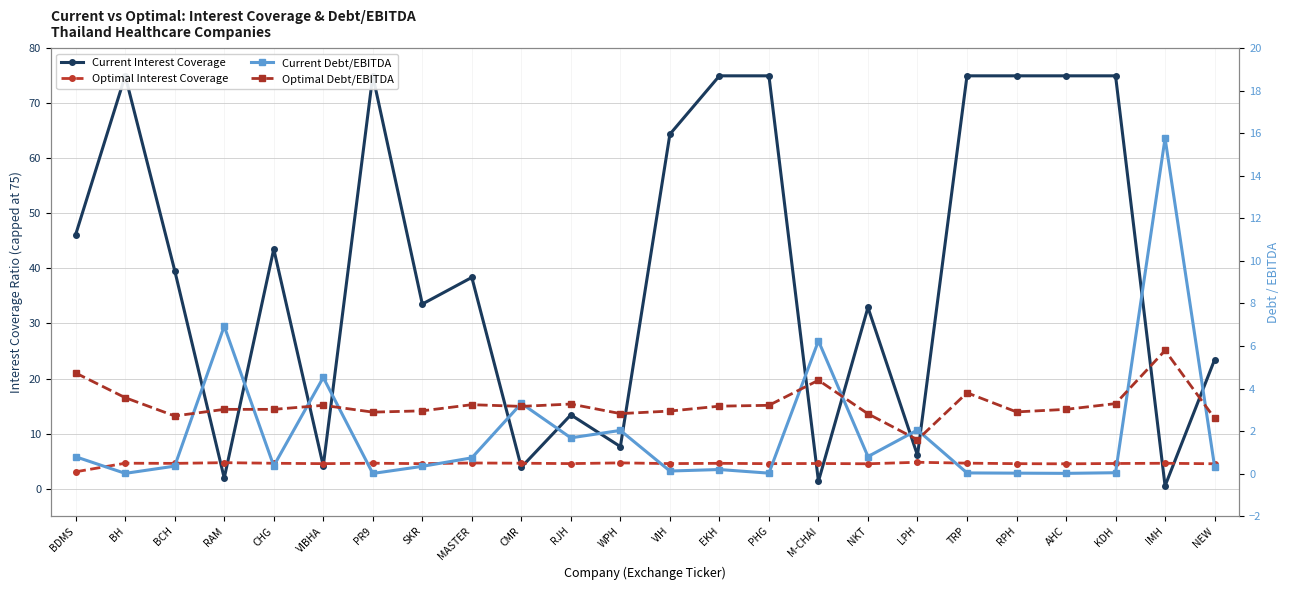

Reading left to right, list all the values displayed in this chart.

Current Interest Coverage: BDMS=46.2	BH=75.0	BCH=39.6	RAM=1.9	CHG=43.5	VIBHA=4.1	PR9=75.0	SKR=33.5	MASTER=38.4	CMR=3.9	RJH=13.4	WPH=7.6	VIH=64.4	EKH=75.0	PHG=75.0	M-CHAI=1.3	NKT=32.9	LPH=6.0	TRP=75.0	RPH=75.0	AHC=75.0	KDH=75.0	IMH=0.5	NEW=23.4
Optimal Interest Coverage: BDMS=3.0	BH=4.6	BCH=4.6	RAM=4.7	CHG=4.6	VIBHA=4.5	PR9=4.6	SKR=4.5	MASTER=4.7	CMR=4.6	RJH=4.5	WPH=4.7	VIH=4.5	EKH=4.6	PHG=4.5	M-CHAI=4.6	NKT=4.5	LPH=4.8	TRP=4.6	RPH=4.5	AHC=4.5	KDH=4.6	IMH=4.6	NEW=4.5
Current Debt/EBITDA: BDMS=0.8	BH=0.0	BCH=0.3	RAM=6.9	CHG=0.4	VIBHA=4.5	PR9=0.0	SKR=0.3	MASTER=0.7	CMR=3.3	RJH=1.7	WPH=2.0	VIH=0.1	EKH=0.2	PHG=0.0	M-CHAI=6.2	NKT=0.8	LPH=2.0	TRP=0.0	RPH=0.0	AHC=0.0	KDH=0.0	IMH=15.8	NEW=0.3
Optimal Debt/EBITDA: BDMS=4.7	BH=3.6	BCH=2.7	RAM=3.0	CHG=3.0	VIBHA=3.2	PR9=2.9	SKR=3.0	MASTER=3.2	CMR=3.2	RJH=3.3	WPH=2.8	VIH=2.9	EKH=3.2	PHG=3.2	M-CHAI=4.4	NKT=2.8	LPH=1.6	TRP=3.8	RPH=2.9	AHC=3.0	KDH=3.3	IMH=5.8	NEW=2.6